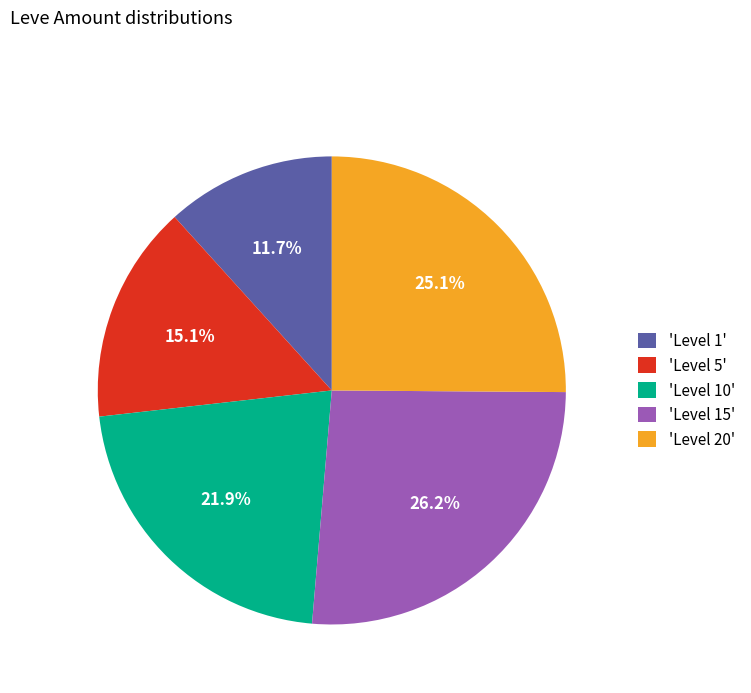

How many slices are in this pie chart?

5